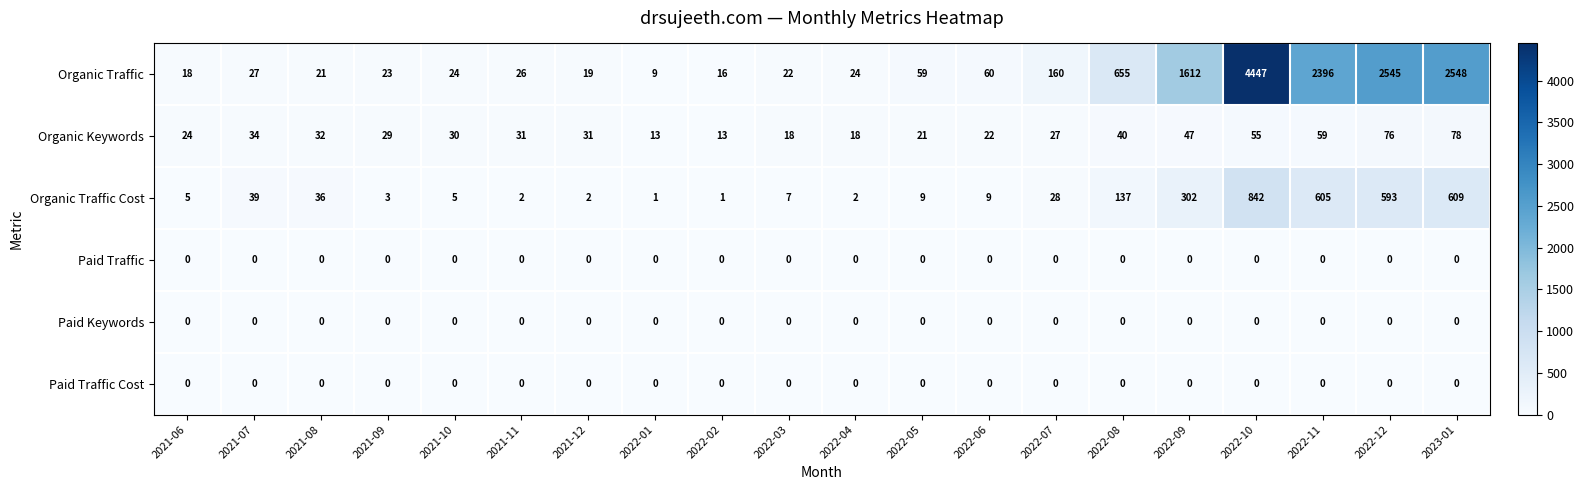

The value of Paid Traffic Cost at 2022-12 is 0. True or false?

True